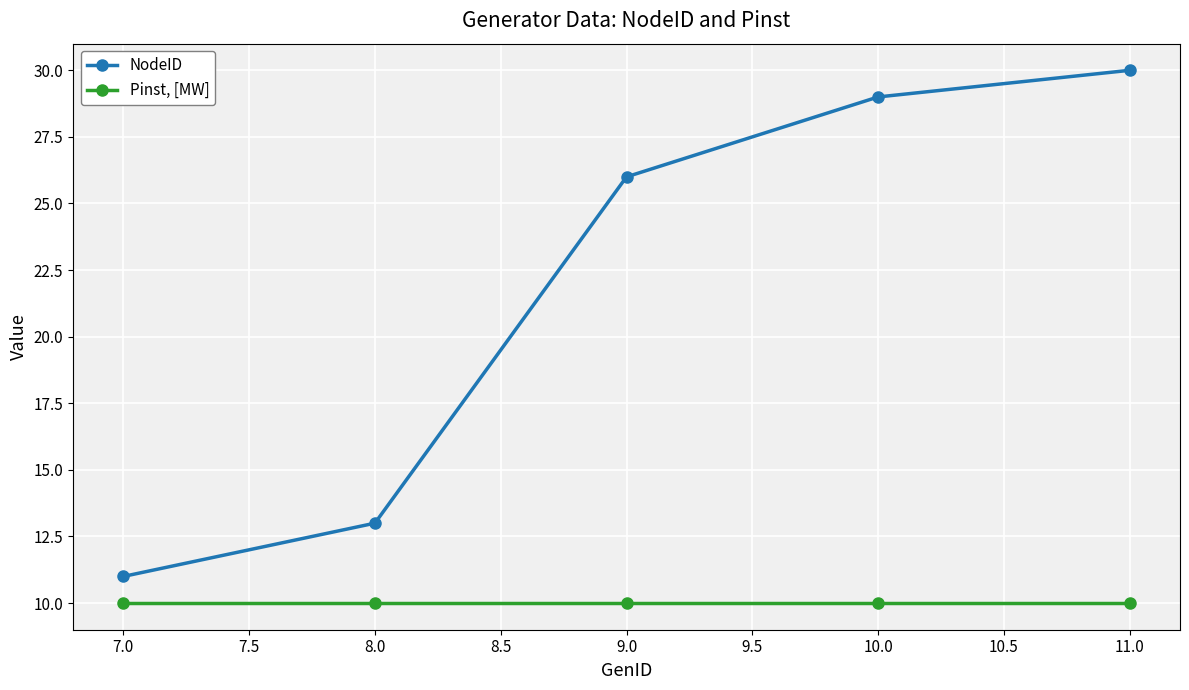

True or false: NodeID has more than 2 interior local peaks.

False